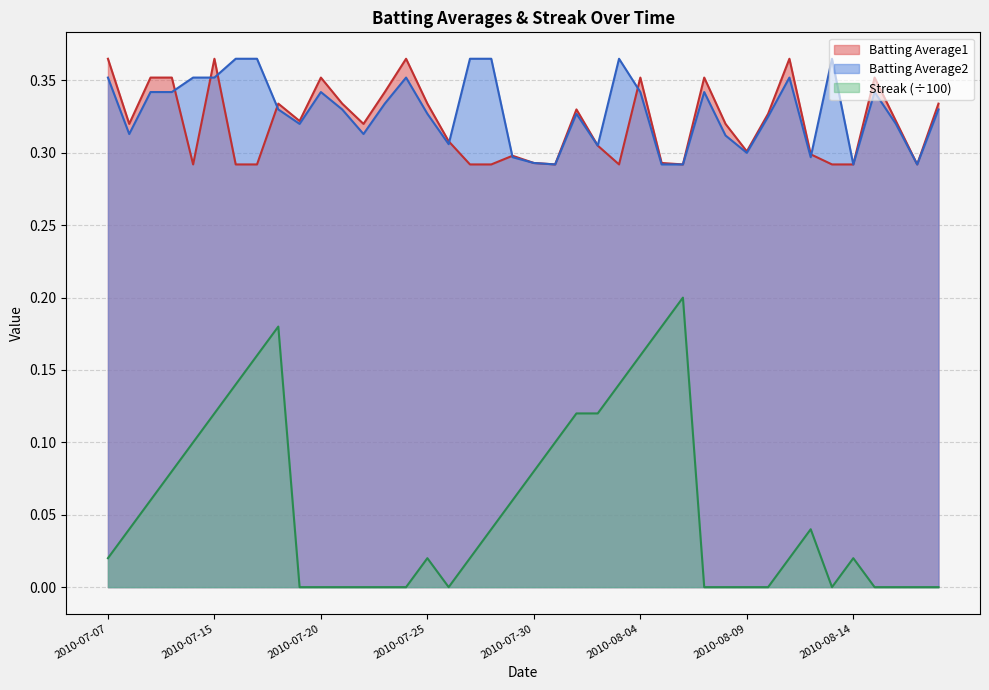

What is the greatest value displayed?

0.4